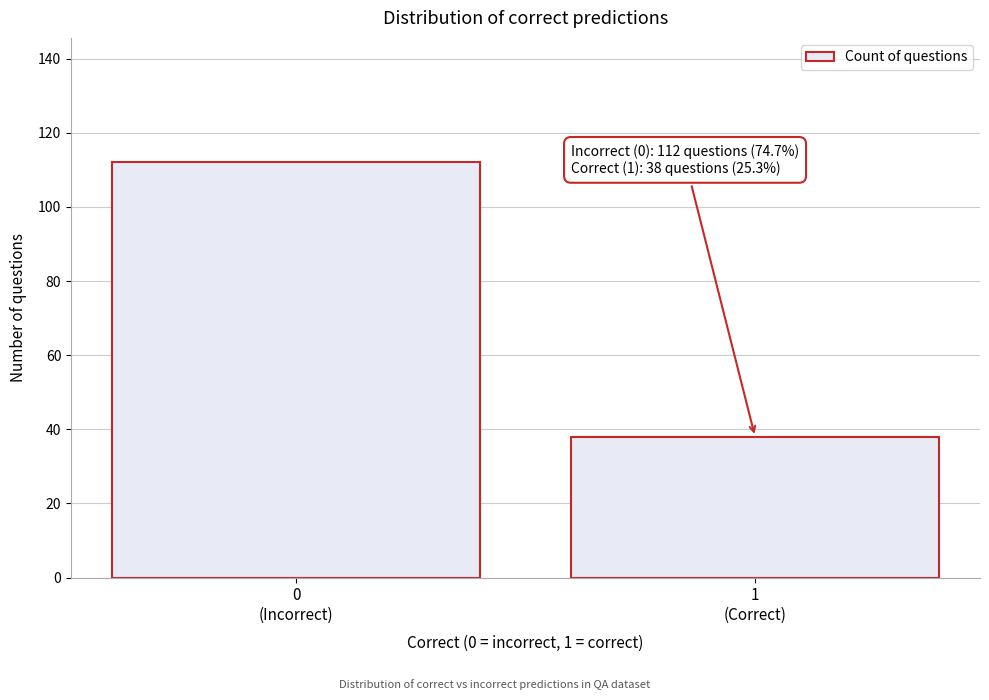

Reading right to left, transcribe all the data shown in this chart.

38	112